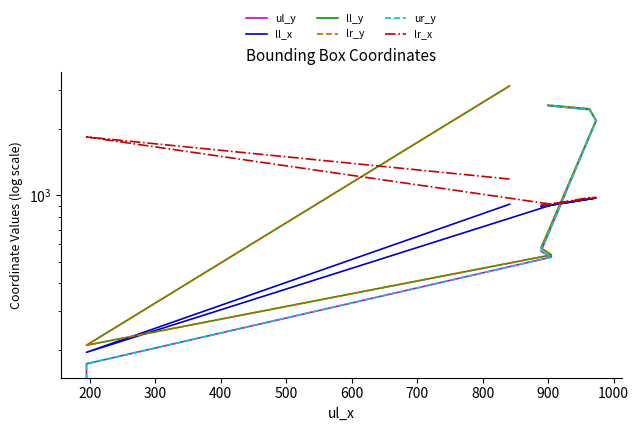

Is the value of lr_y at 700 greater than the value of ul_y at 100?

Yes